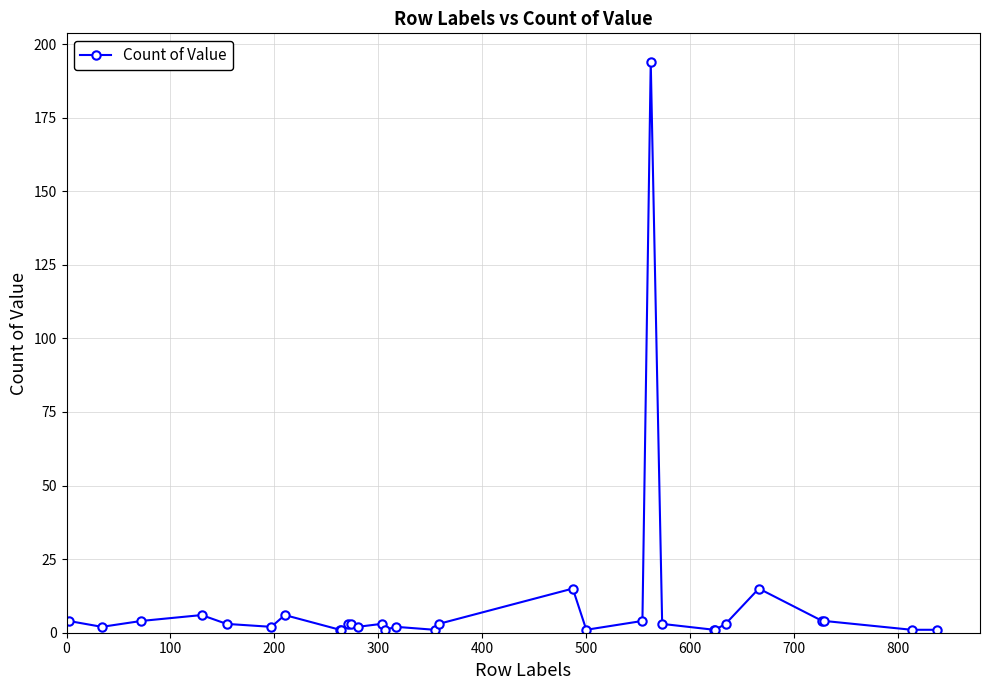

What is the greatest value displayed?

194